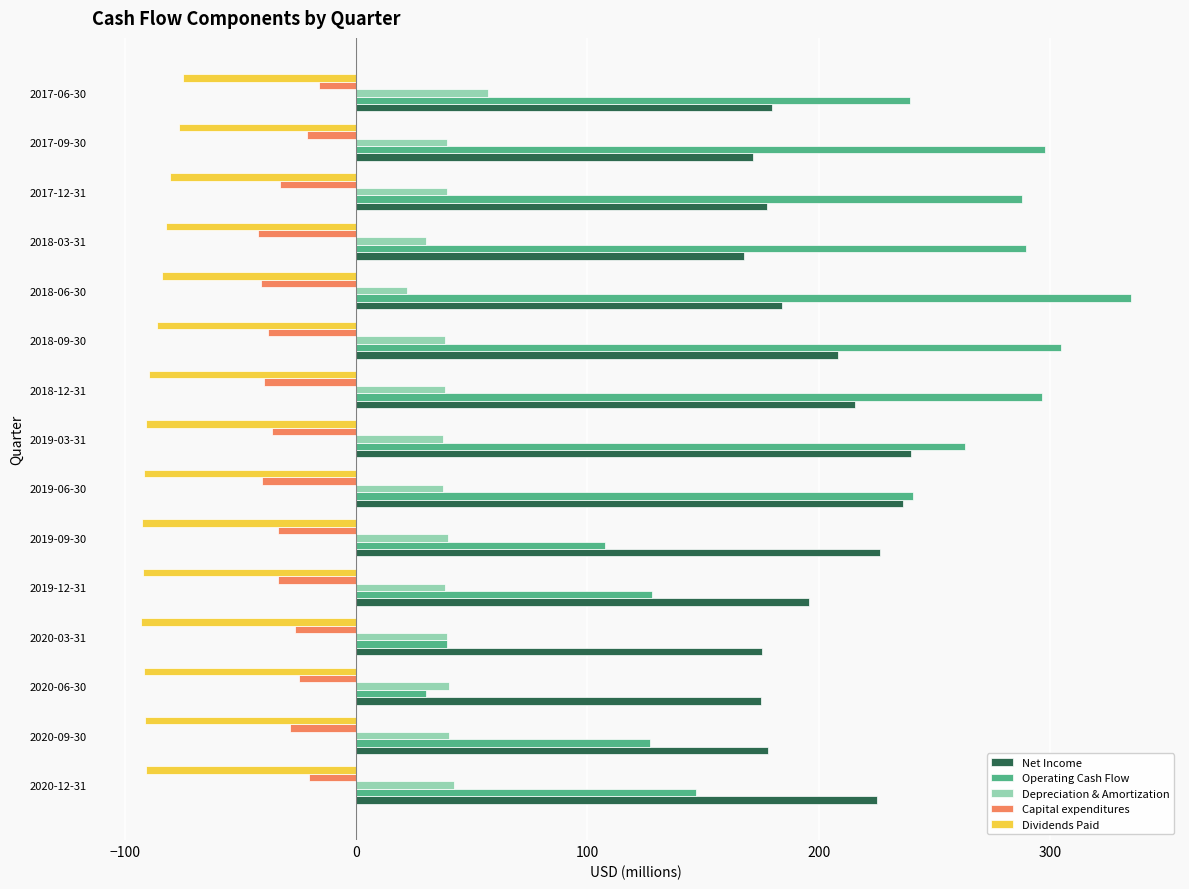

Which category has the lowest value in the Depreciation & Amortization series?

2018-06-30